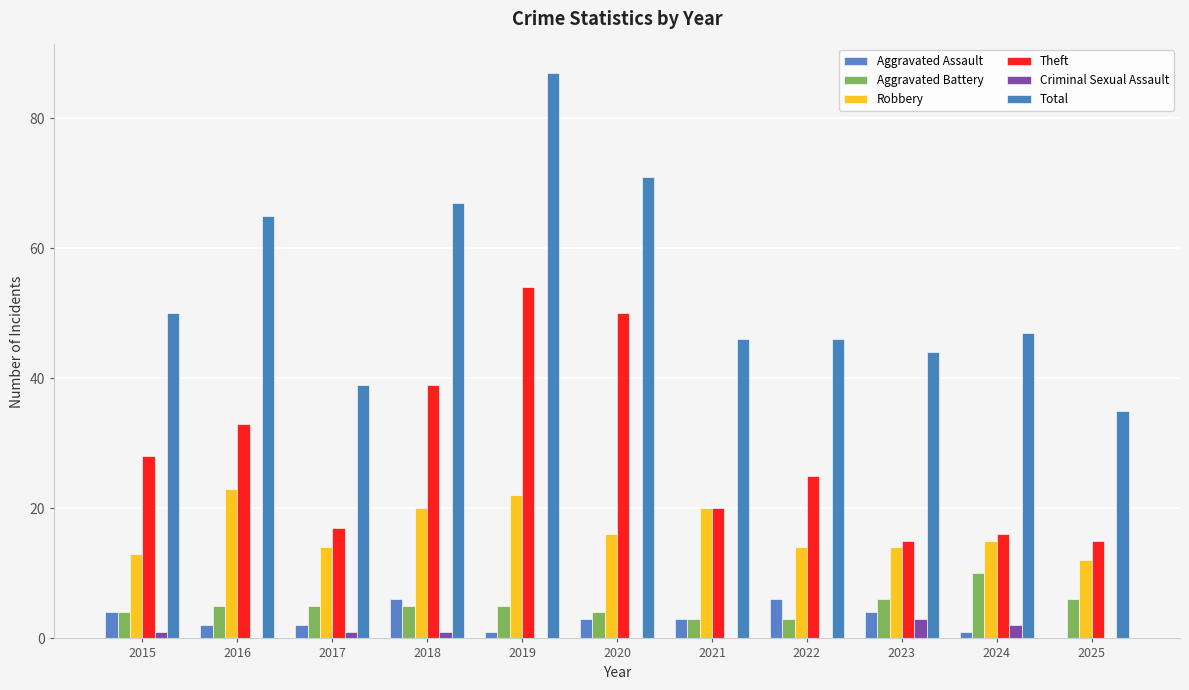

The value of Aggravated Assault at 2020 is 3. True or false?

True